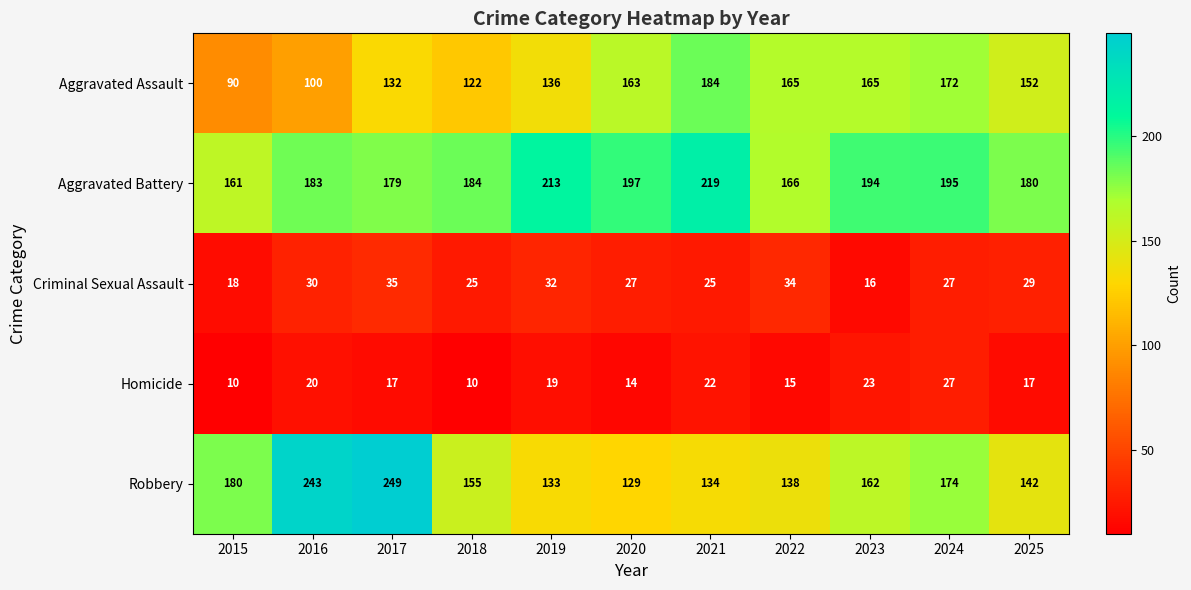

At which label does Homicide first exceed 17?

2016